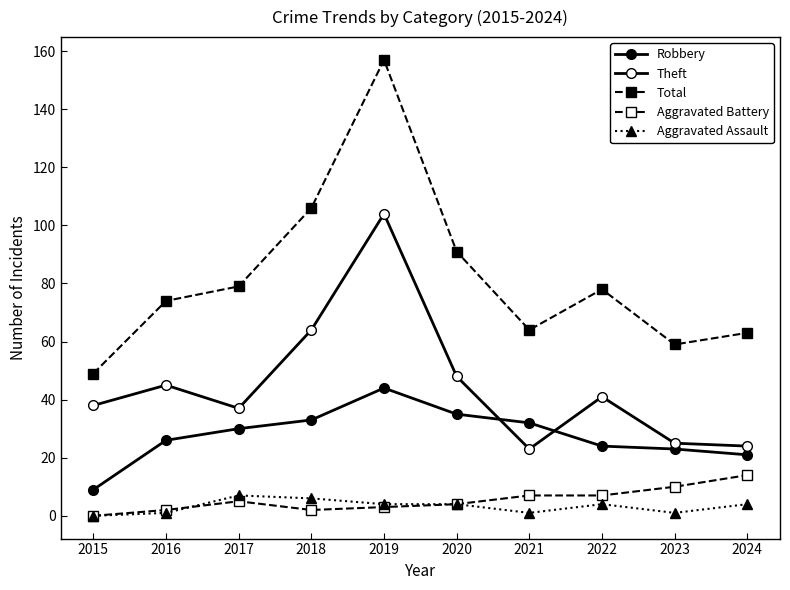

How many interior local valleys does the Aggravated Assault series have?

2